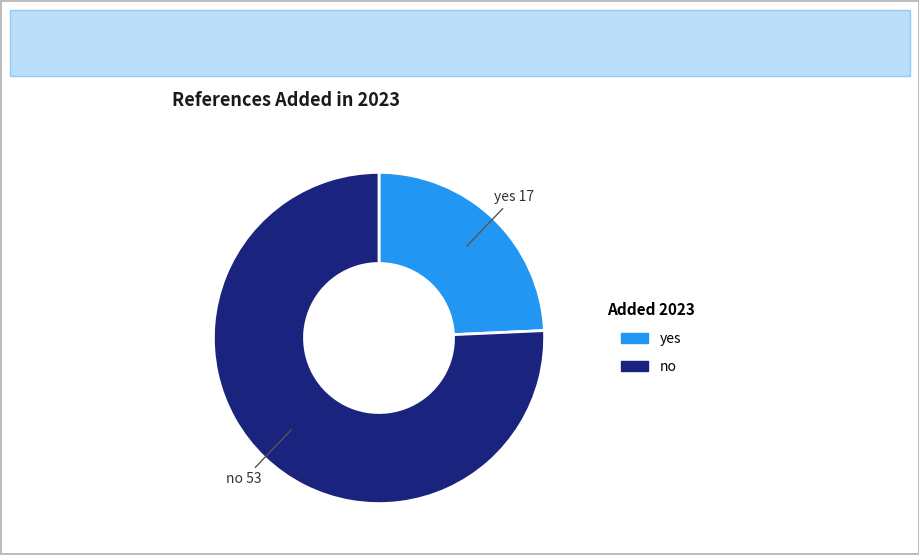

What is the ratio of the value at no to the value at yes?

3.1